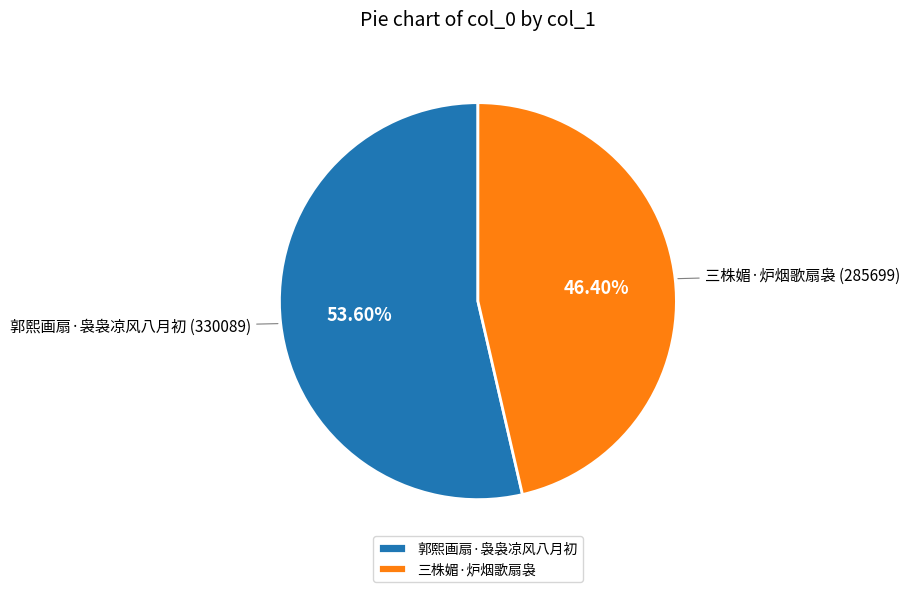

To the nearest percent, what portion does 郭熙画扇·袅袅凉风八月初 represent?

54%